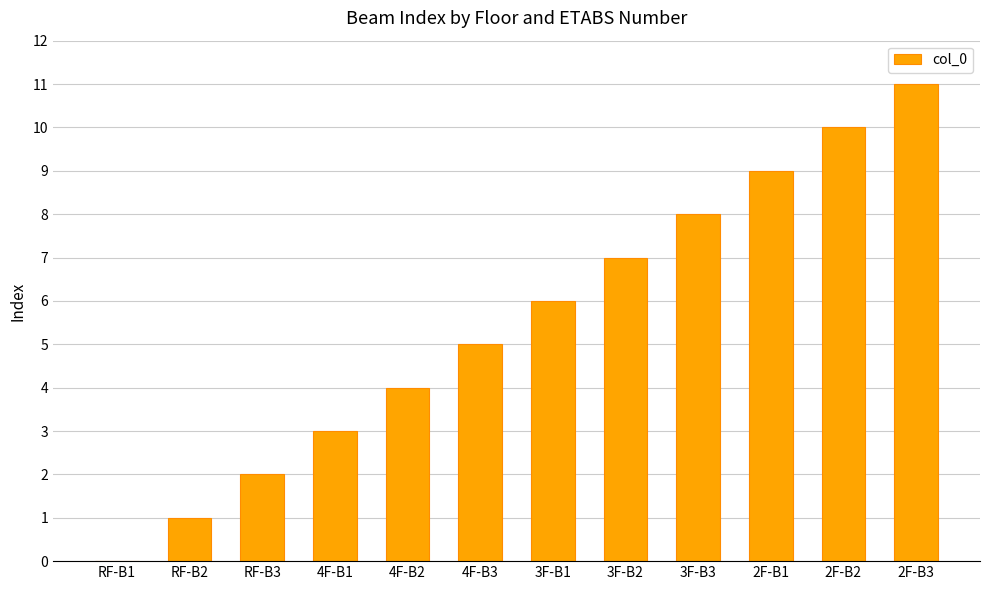

Is it true that the value at 4F-B3 is 8?

False